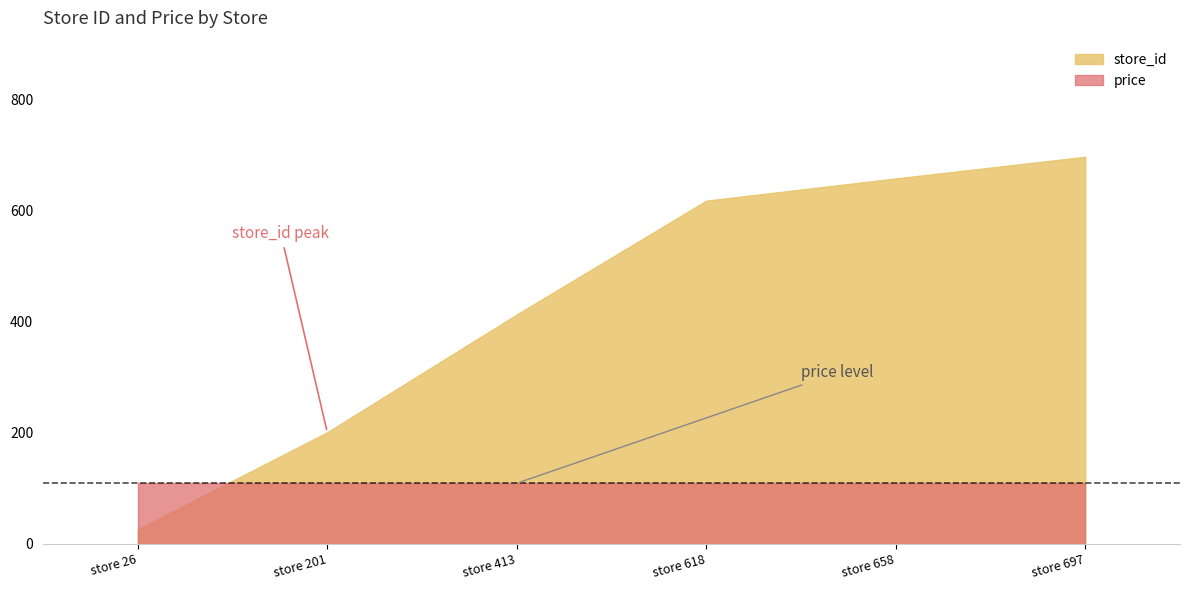

What is the value of the store_id point at the 2nd from the left?

201